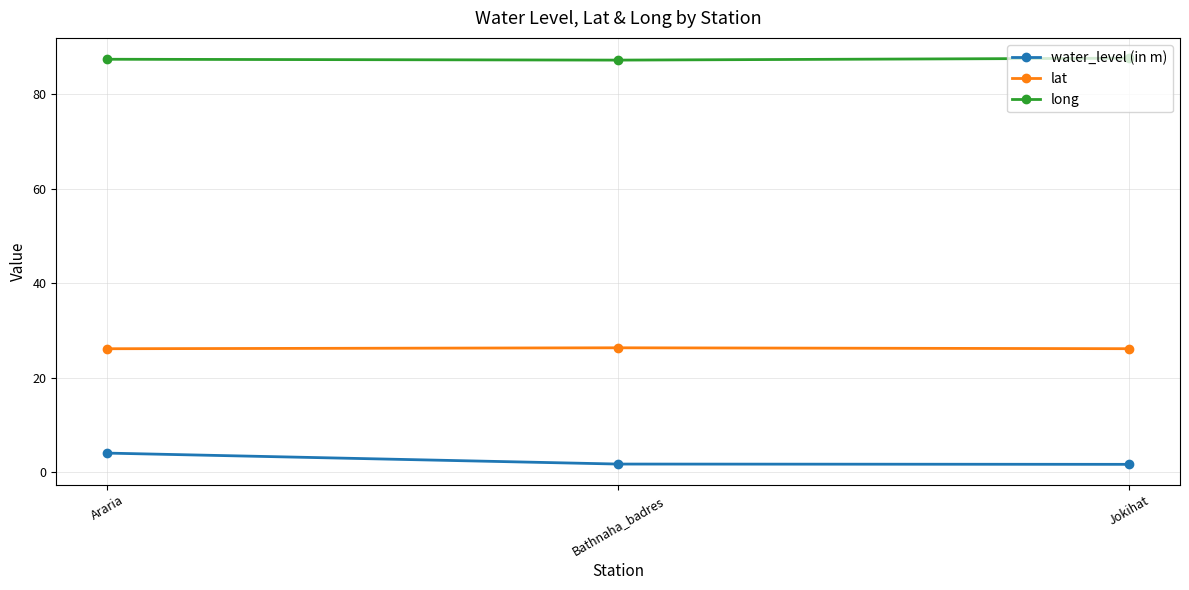

What is the sum of the water_level (in m) values at Araria and Jokihat?

5.7